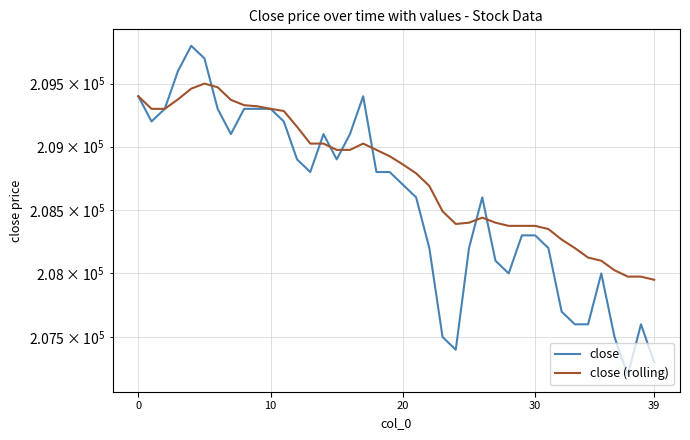

Count the number of categories in the chart.

40